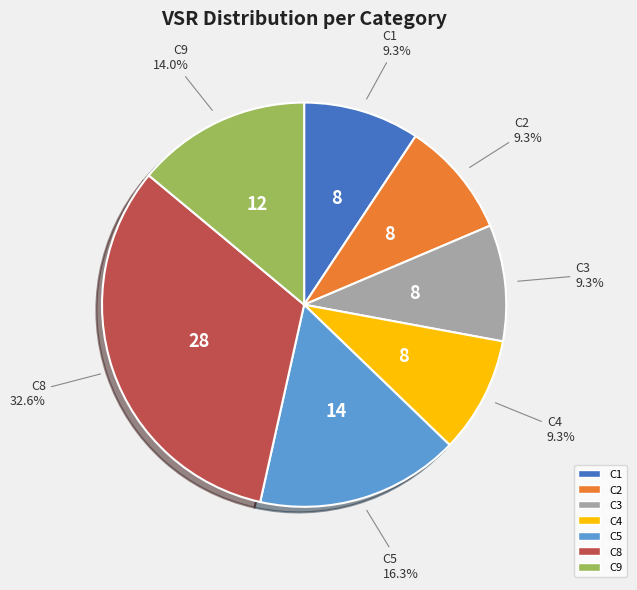

Approximately how many times larger is the value at C8 compared to C5?

2.0